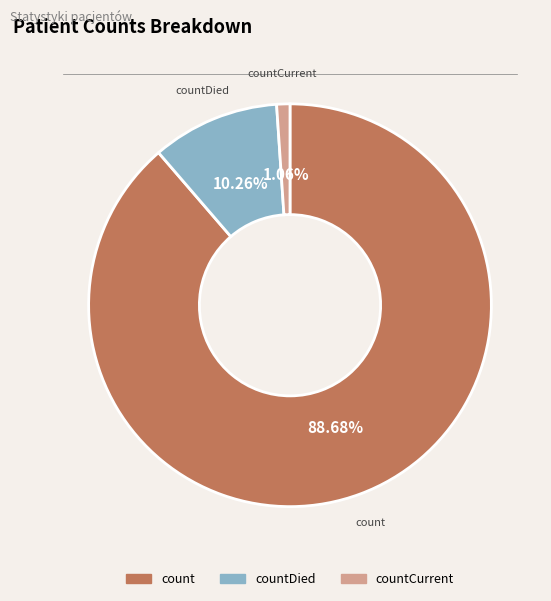

Is there any slice that represents more than half of the pie?

Yes